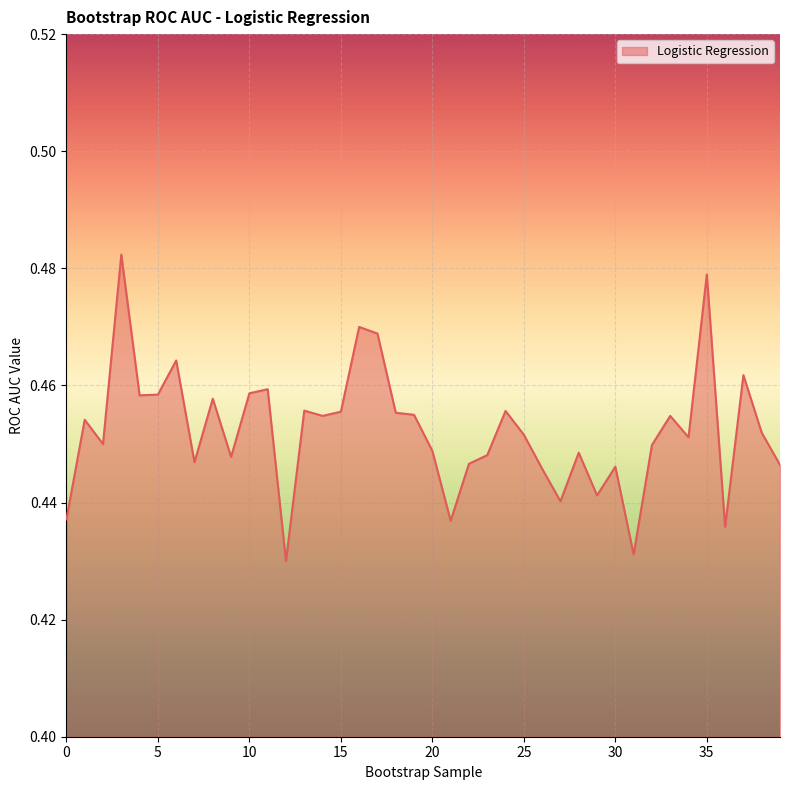

Reading left to right, list all the values displayed in this chart.

0=0.4	1=0.5	2=0.4	3=0.5	4=0.5	5=0.5	6=0.5	7=0.4	8=0.5	9=0.4	10=0.5	11=0.5	12=0.4	13=0.5	14=0.5	15=0.5	16=0.5	17=0.5	18=0.5	19=0.5	20=0.4	21=0.4	22=0.4	23=0.4	24=0.5	25=0.5	26=0.4	27=0.4	28=0.4	29=0.4	30=0.4	31=0.4	32=0.4	33=0.5	34=0.5	35=0.5	36=0.4	37=0.5	38=0.5	39=0.4